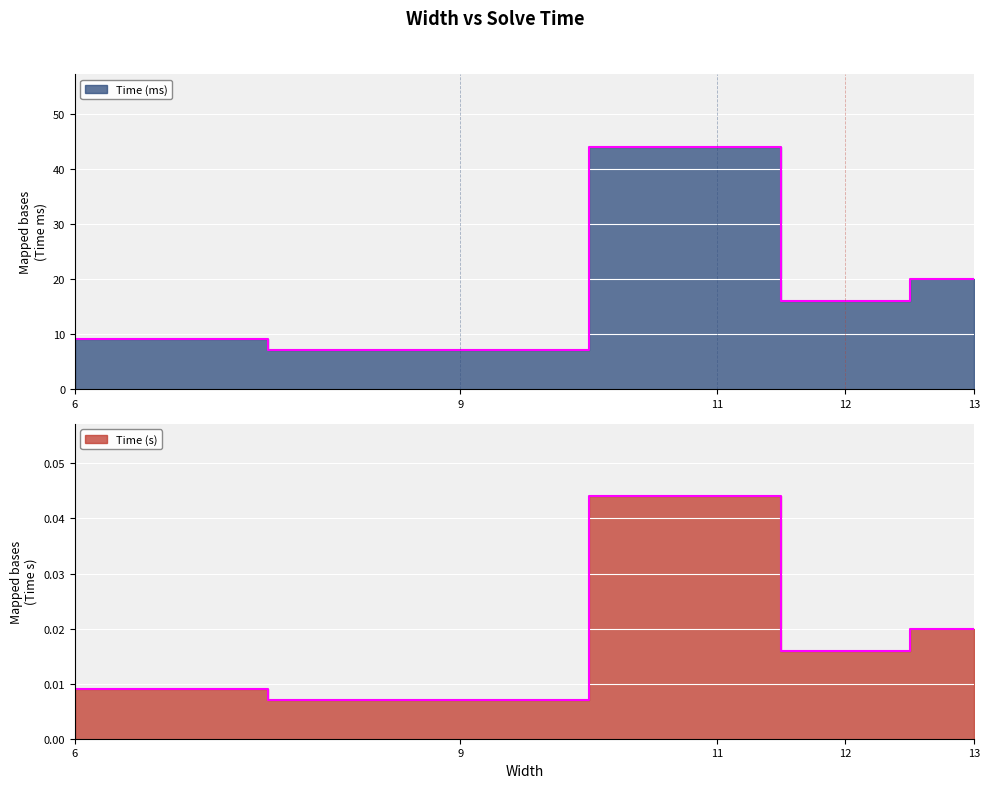

What is the maximum value for Time (ms)?

44.0